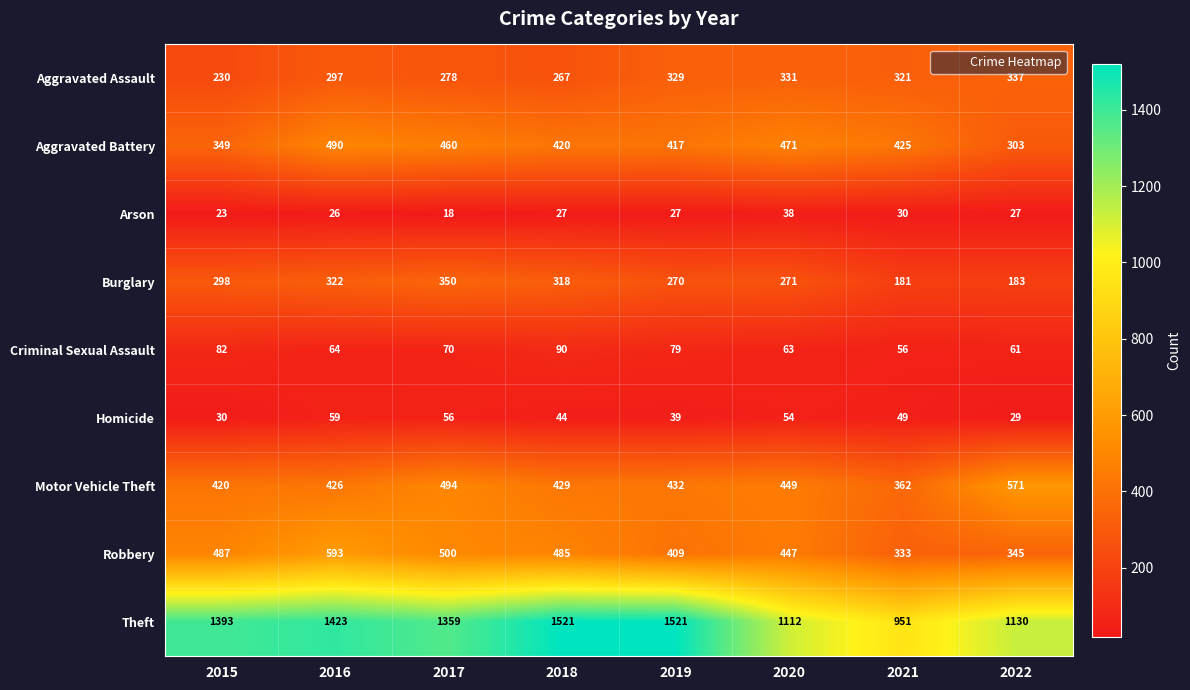

List the labels in order of Motor Vehicle Theft value, smallest first.

2021, 2015, 2016, 2018, 2019, 2020, 2017, 2022